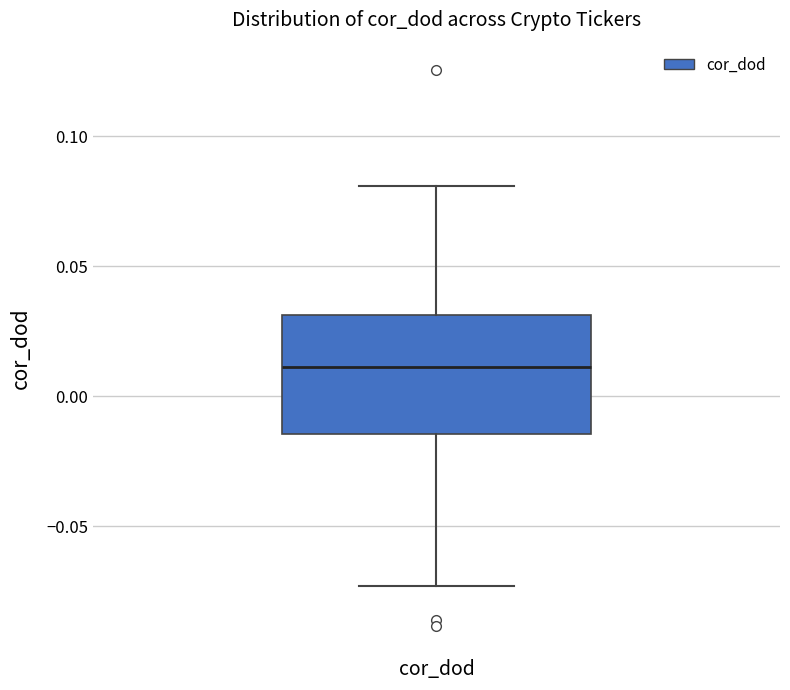

Read this box plot against the y-axis: the position of the median line, the range covered by the box, and the ends of both whiskers. The values are not printed on the chart, so give them approximately, as read against the axis.

median 0.010, box -0.015 to 0.030, whiskers -0.075 to 0.080